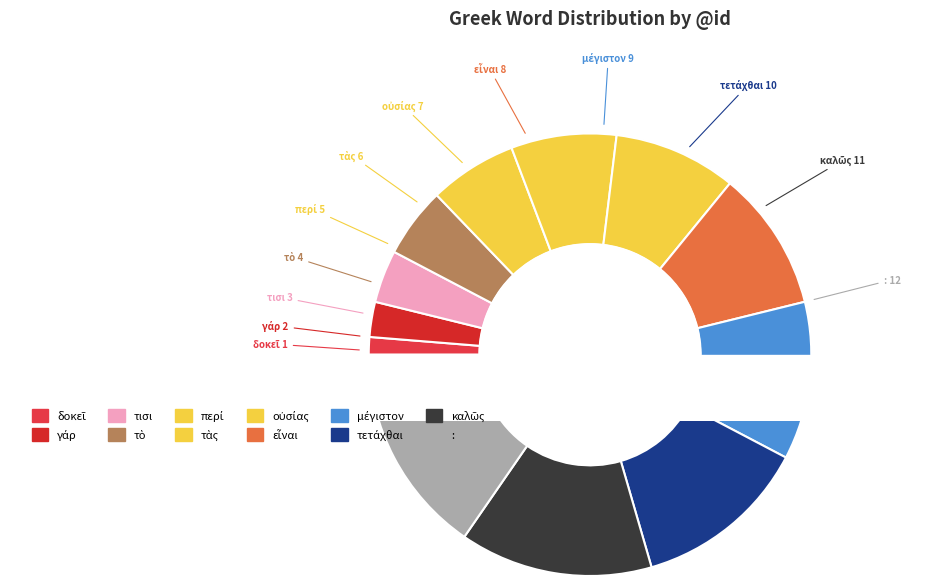

Rank the categories by value from lowest to highest.

δοκεῖ, γάρ, τισι, τὸ, περί, τὰς, οὐσίας, εἶναι, μέγιστον, τετάχθαι, καλῶς, :